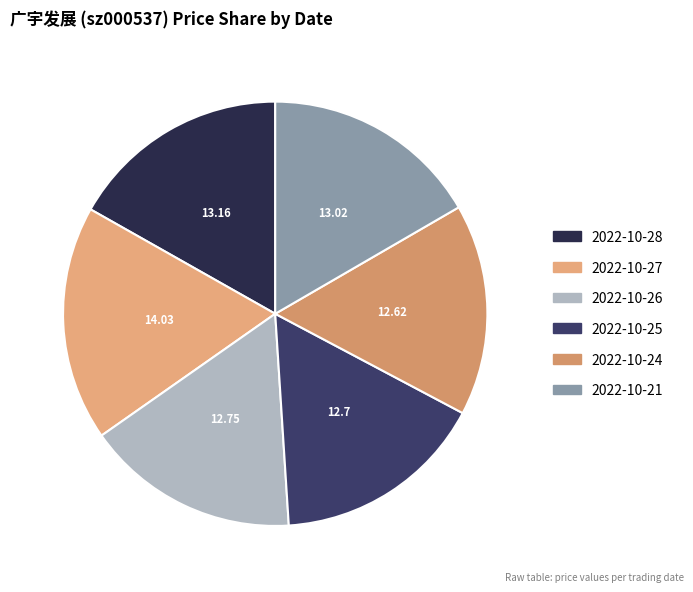

Count the number of slices in the pie.

6